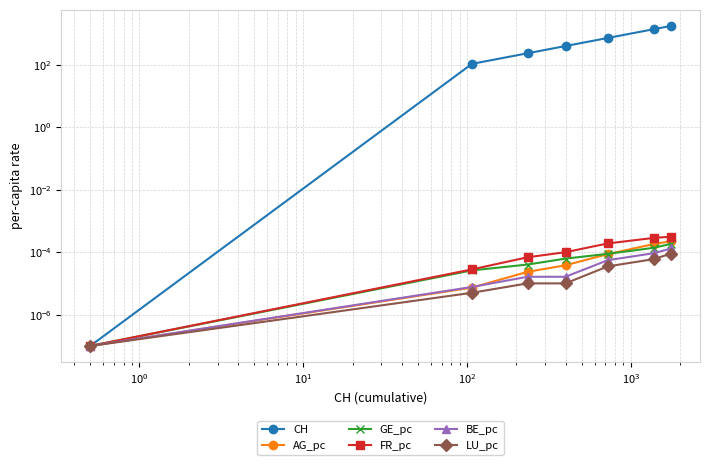

True or false: CH and FR_pc cross at least once.

False